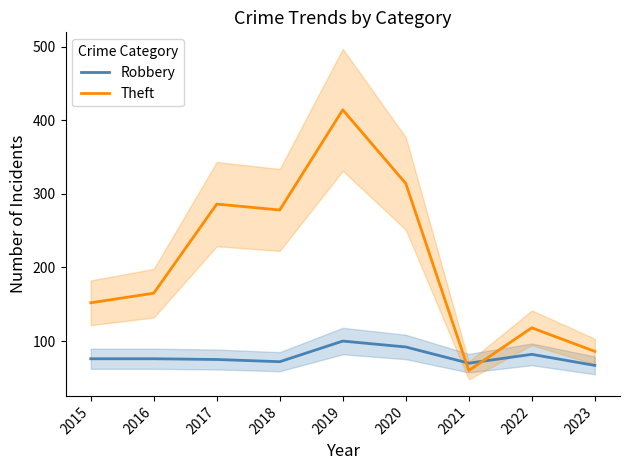

Count the number of categories in the chart.

9